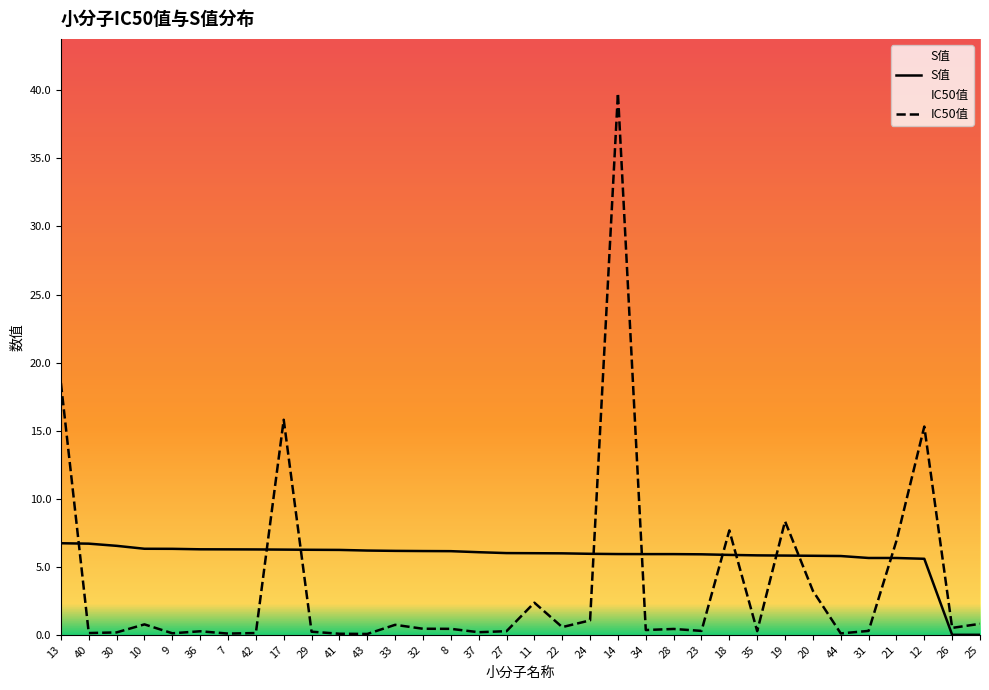

What is the sum of all IC50值 values?

126.7